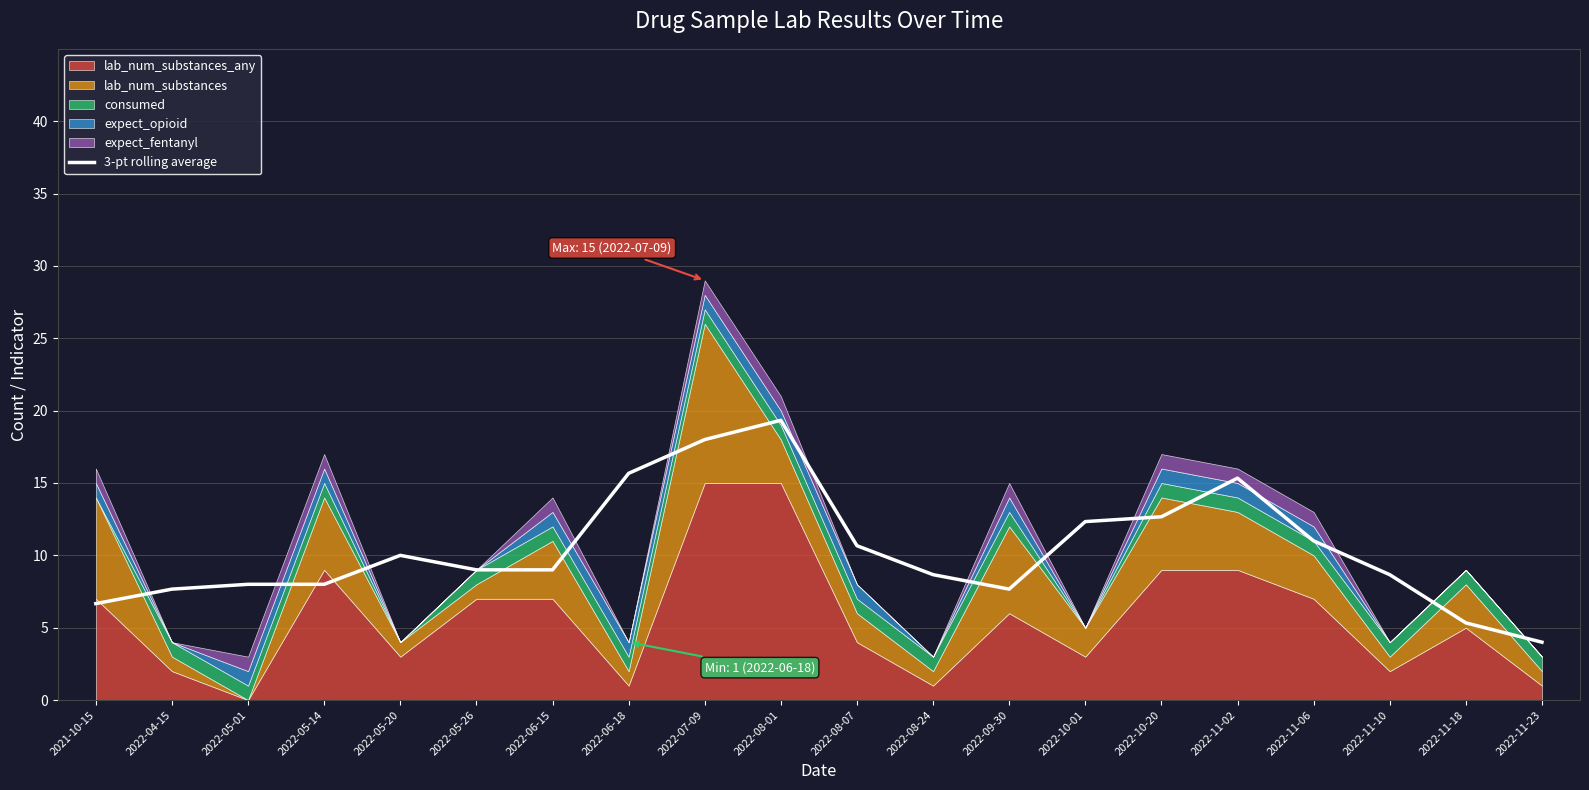

How many lines are shown in the chart?

1